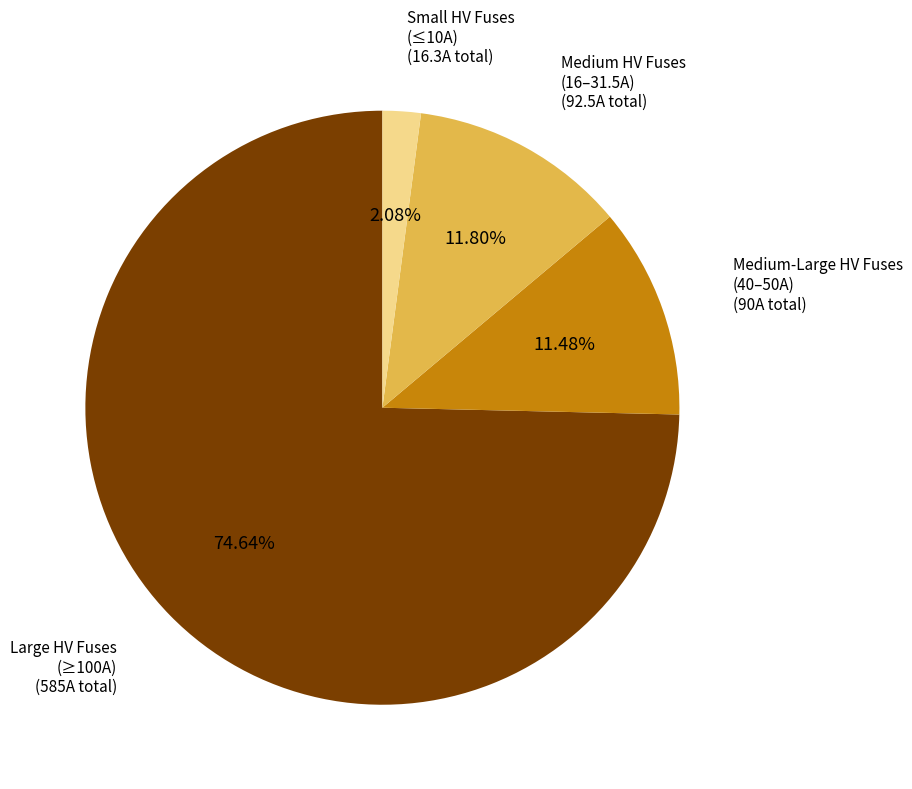

Is there a majority slice in this chart?

Yes